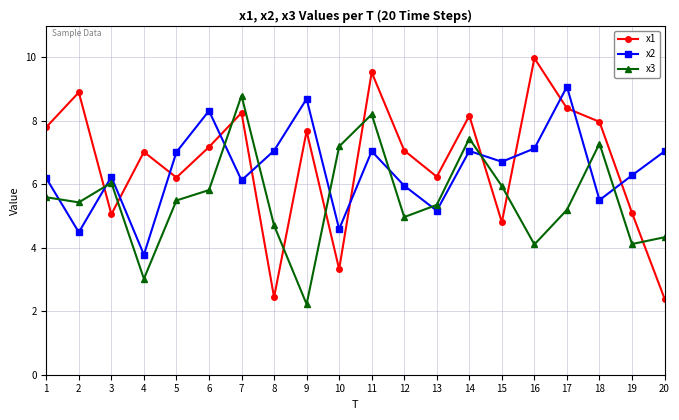

What is the spread (max minus min) of values at 20?

4.6